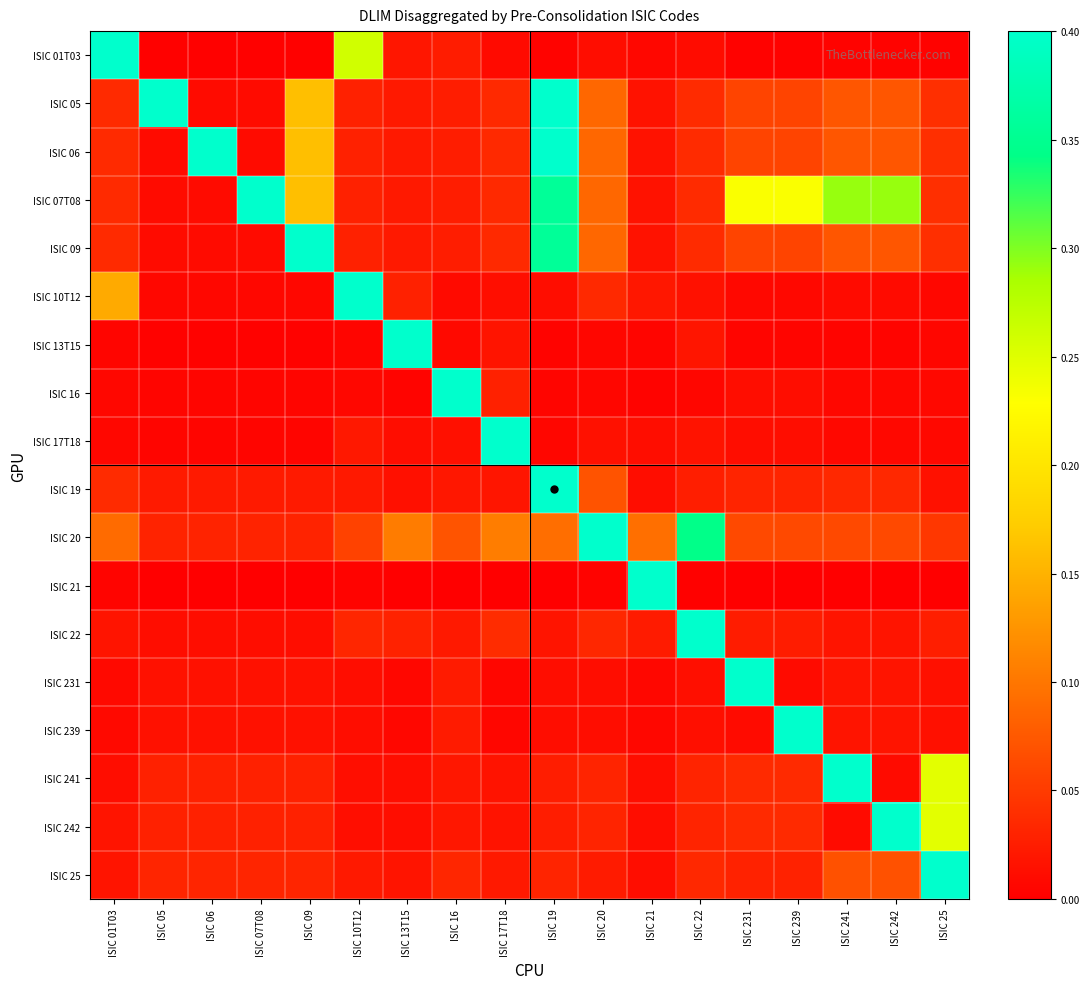

How many series are shown in this chart?

18